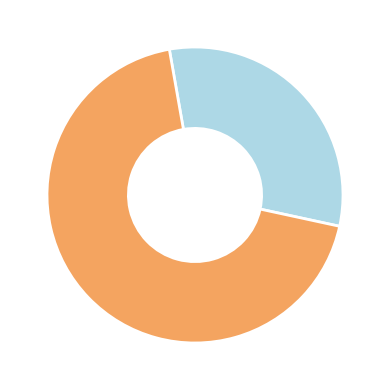

Is there any slice that represents more than half of the pie?

Yes